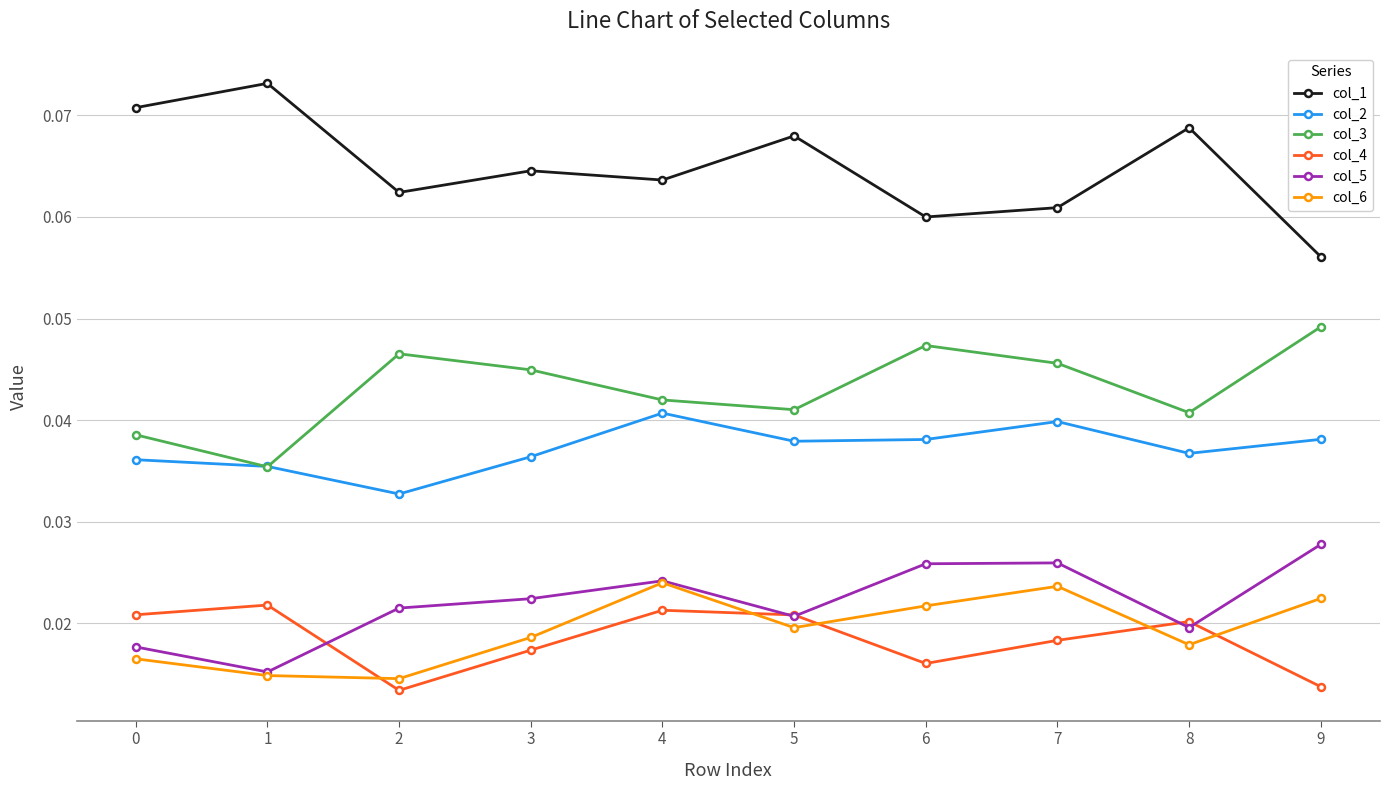

True or false: col_1 has a value of 0.0 at 2.

False